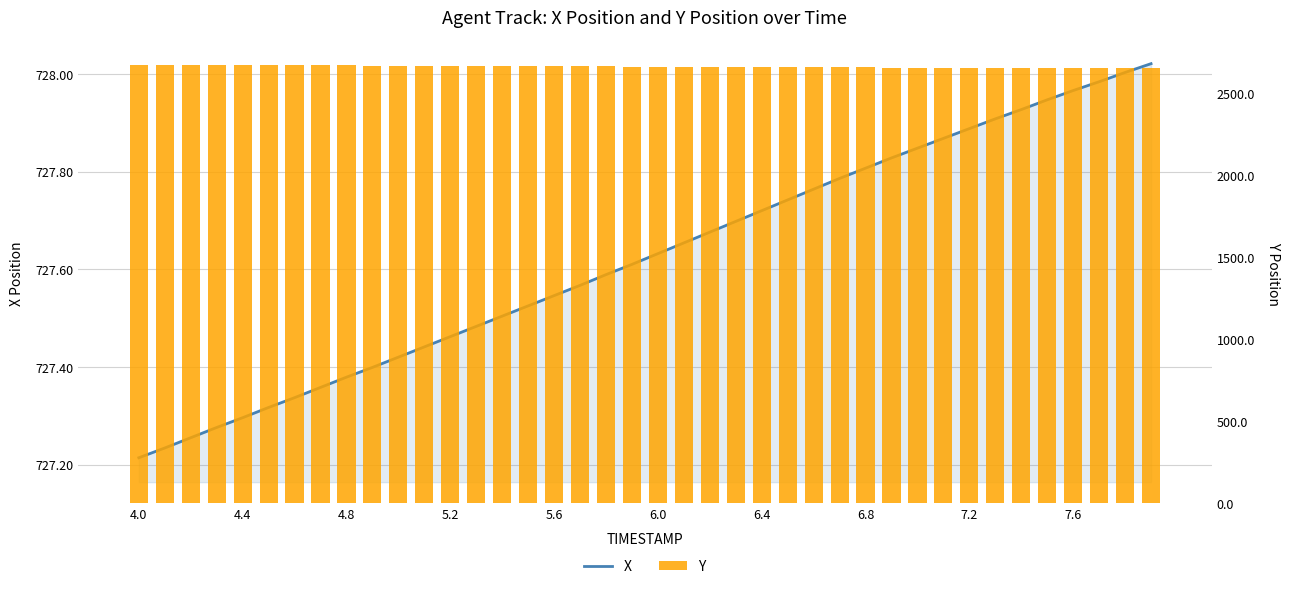

What is the sum of all Y values?

106572.5